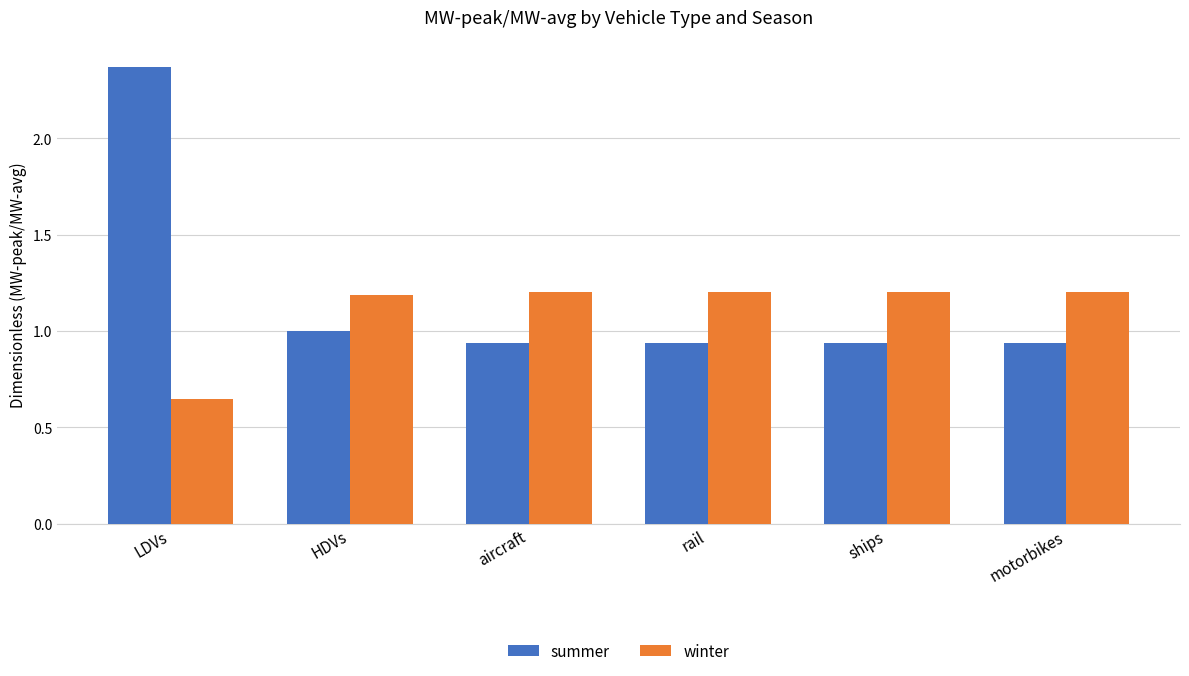

At which label does summer reach its peak?

LDVs